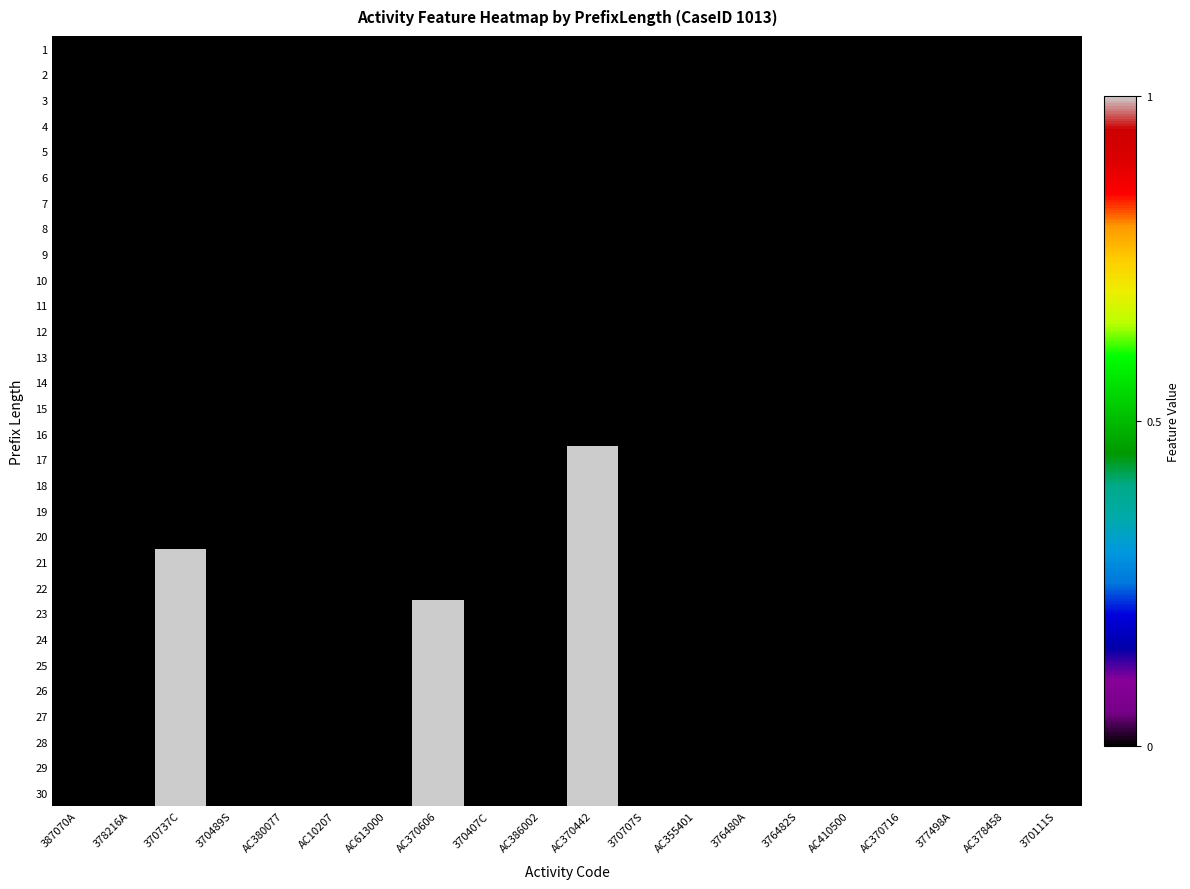

List the series in order of their peak value, highest first.

17, 18, 19, 20, 21, 22, 23, 24, 25, 26, 27, 28, 29, 30, 1, 2, 3, 4, 5, 6, 7, 8, 9, 10, 11, 12, 13, 14, 15, 16